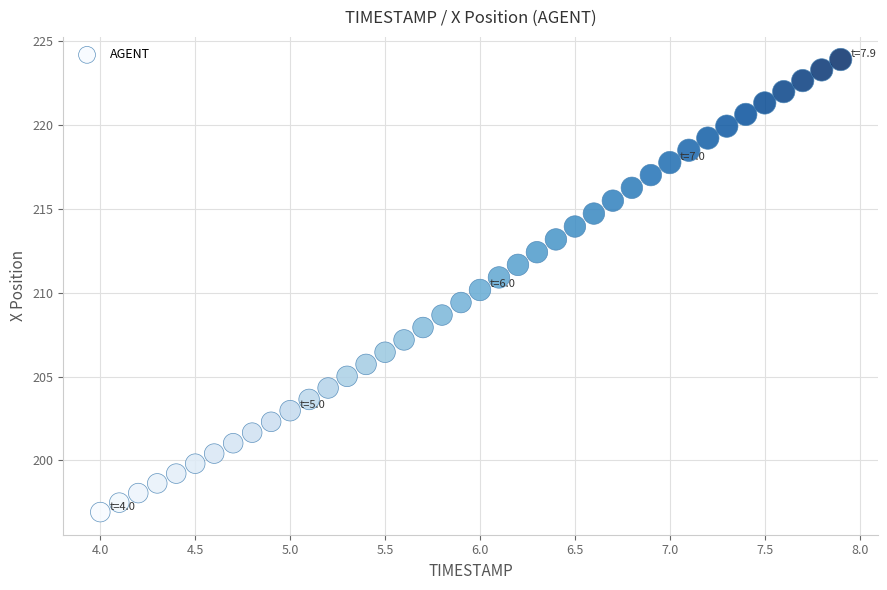

What is the range of X values (max minus min)?

3.9